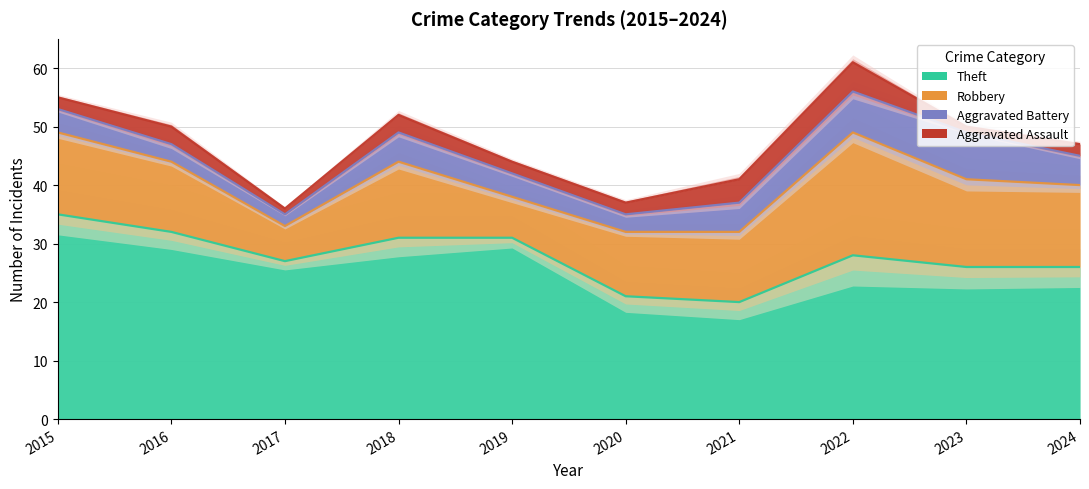

What is the difference between the maximum and minimum values in the Robbery series?

15